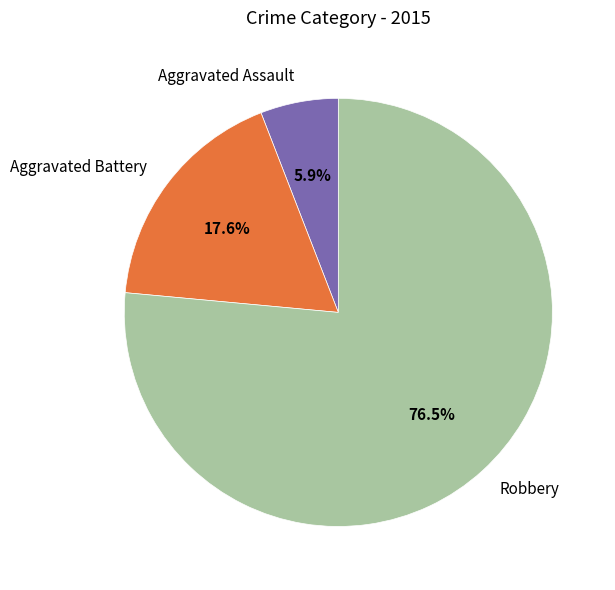

Is it true that Aggravated Assault is 6% of the pie?

True